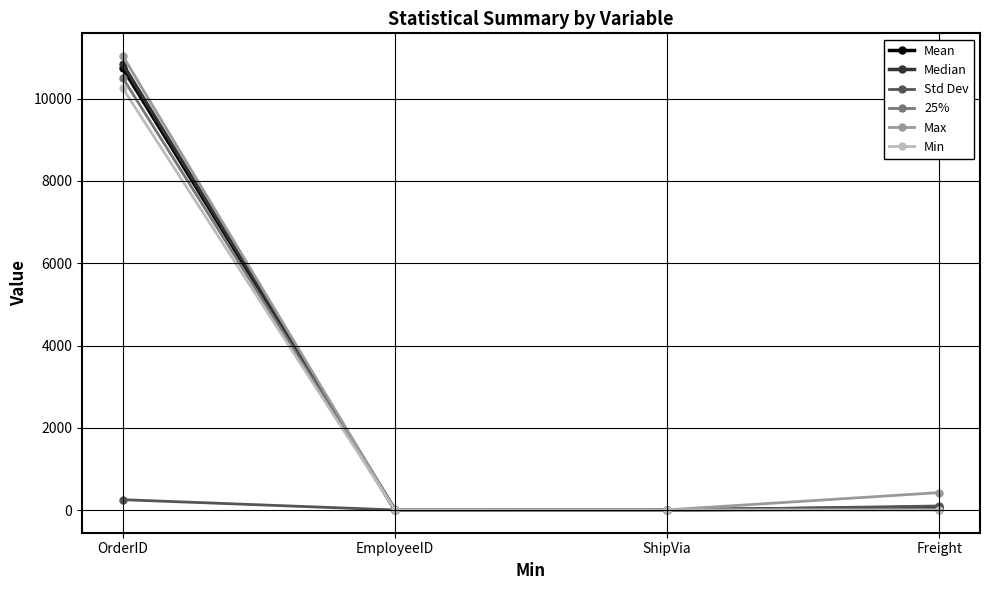

Is it true that Max equals 424.3 at Freight?

True